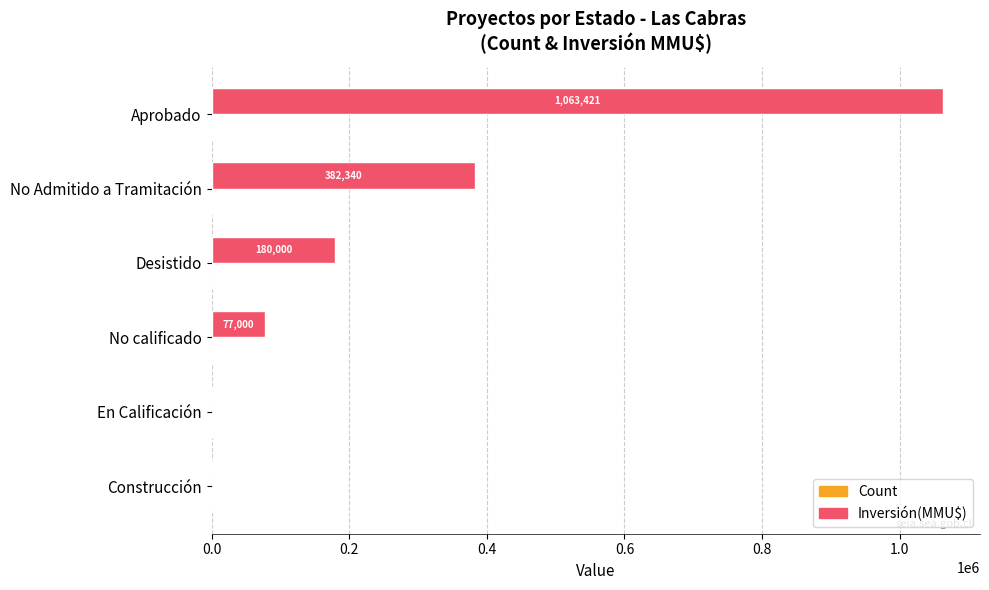

What is the sum of all Inversión(MMU$) values?

1703791